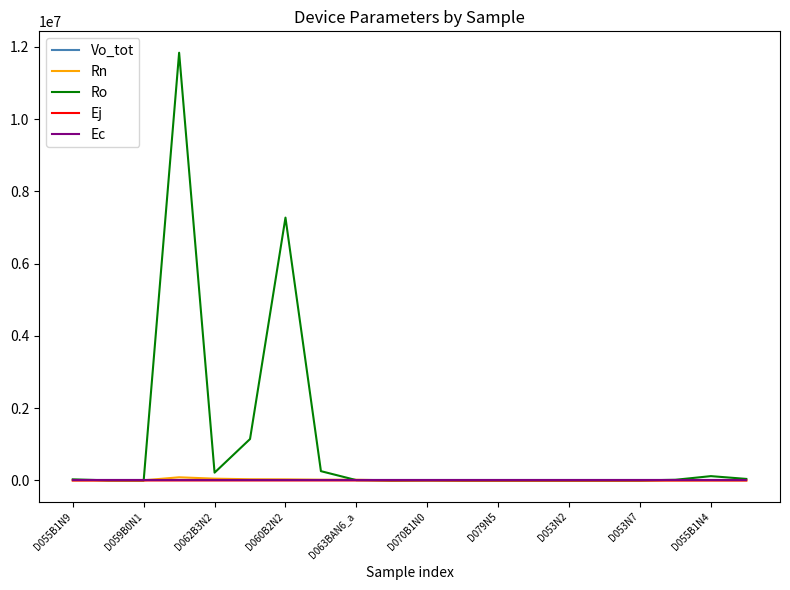

True or false: Rn and Ec intersect in this chart.

False